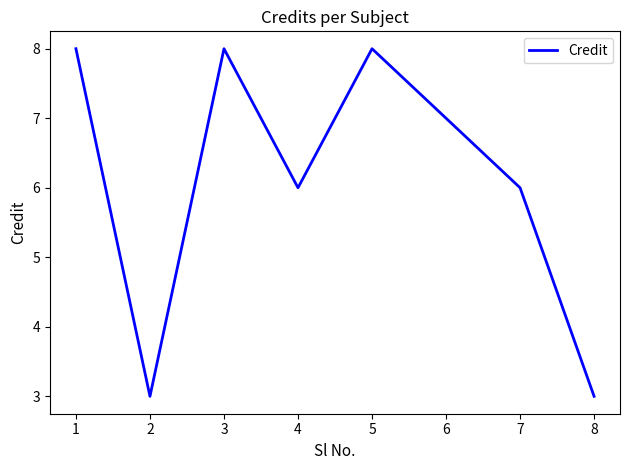

How many series are shown in this chart?

1